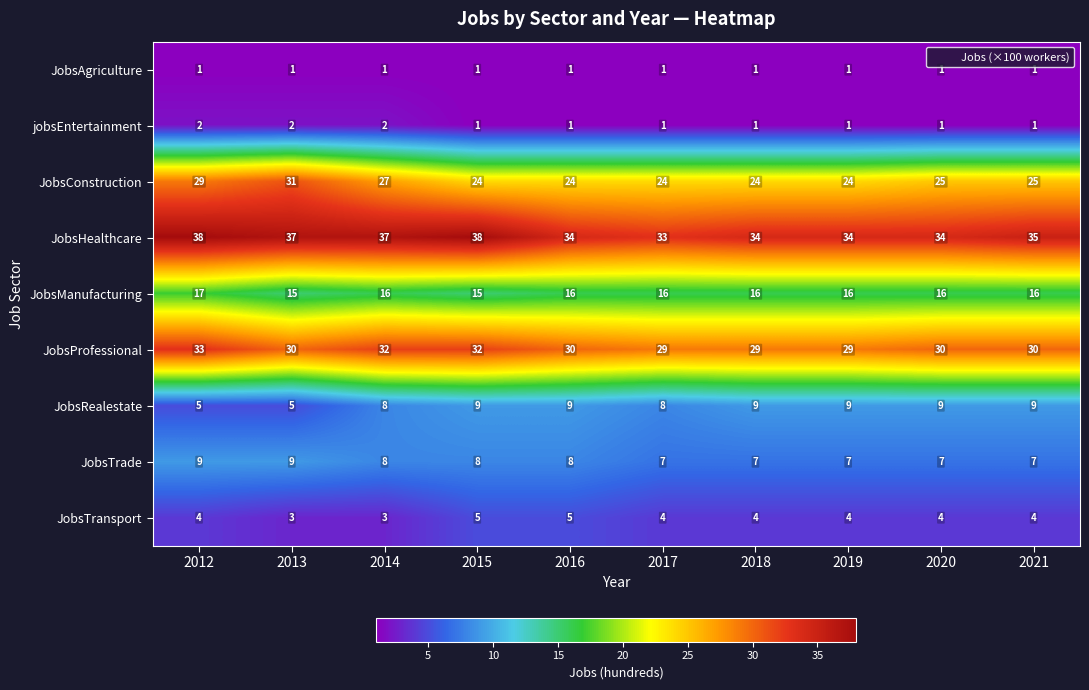

What is the difference between the highest and lowest values at 2012?

37